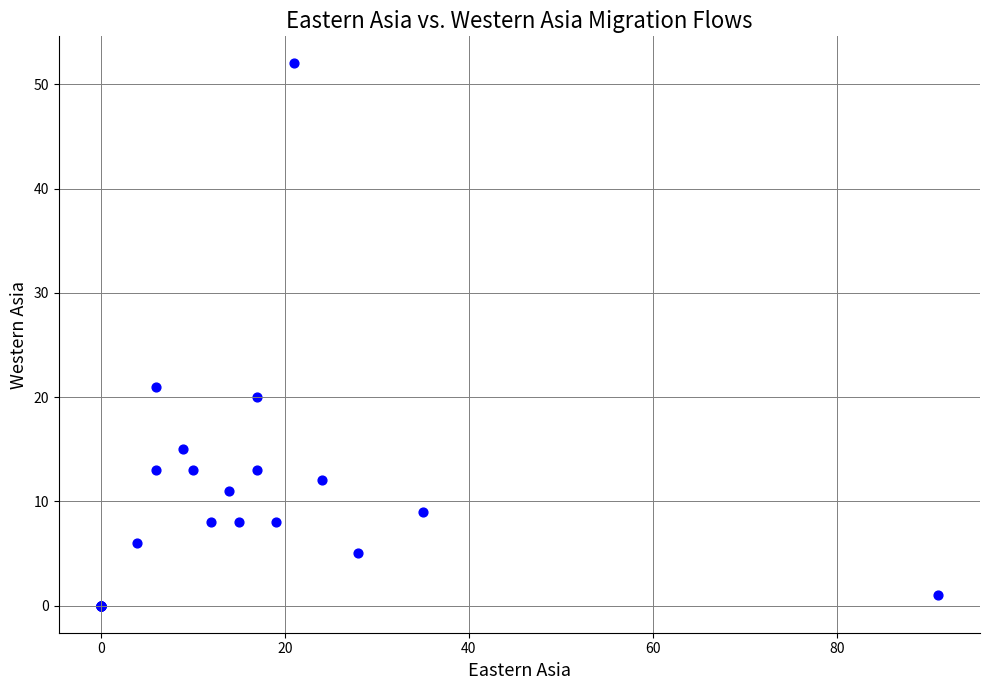

What Y value in the scatter plot is closest to 26?

21